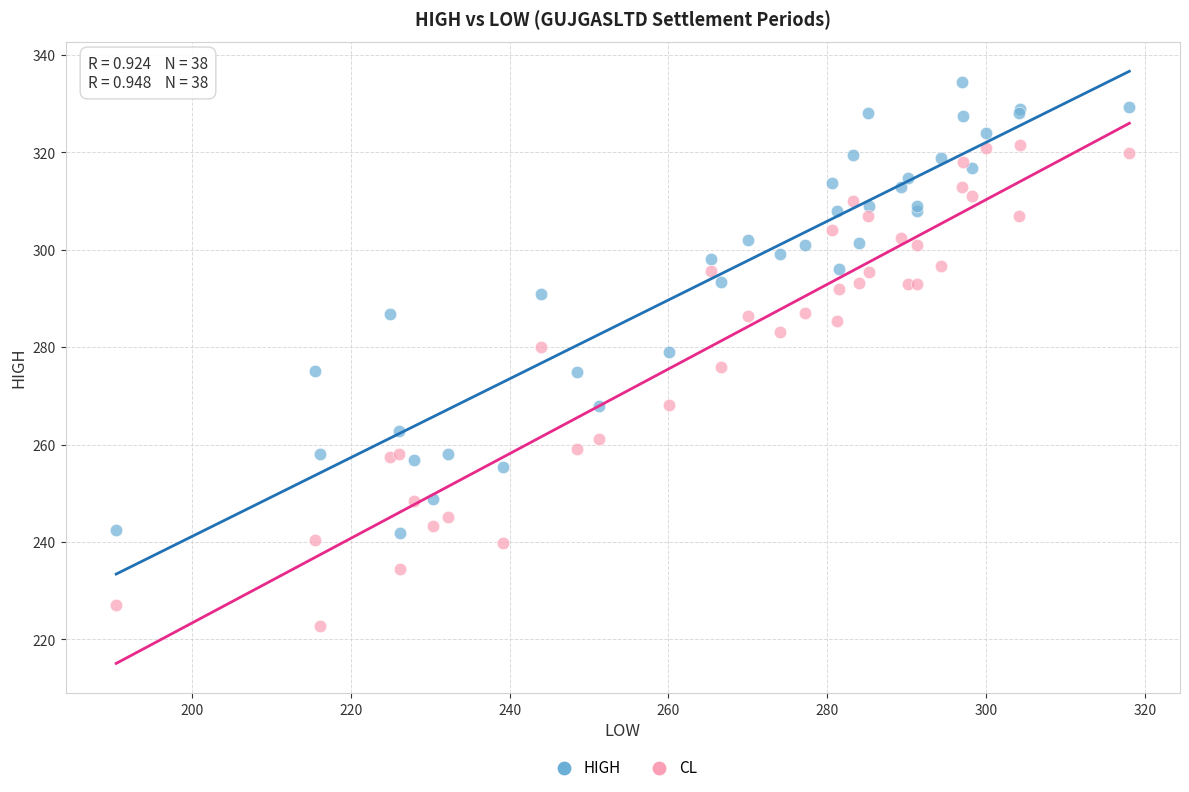

Which series reaches the maximum Y coordinate?

HIGH